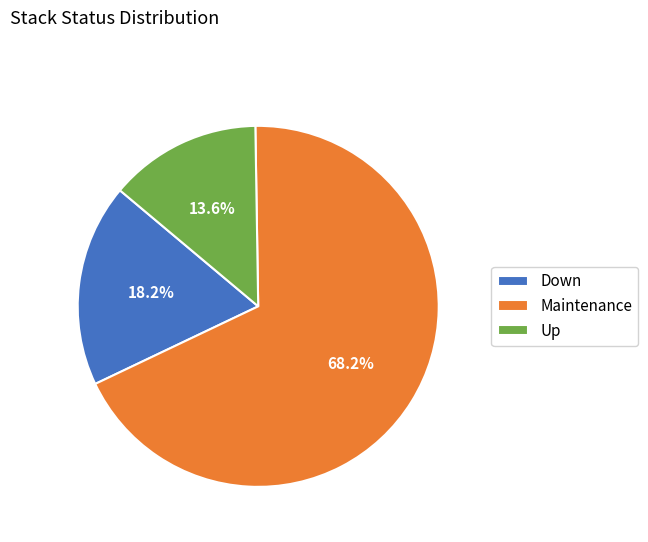

Does Maintenance account for over 50% of the chart?

Yes